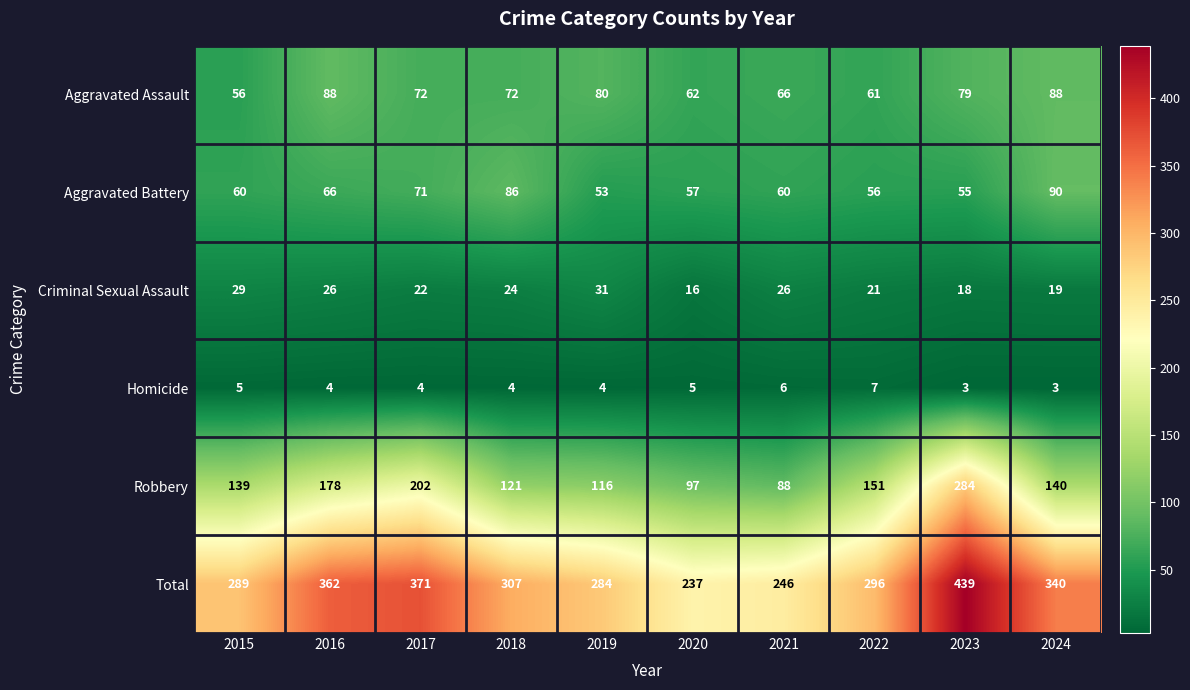

What is the total value across all series at 2021?

492